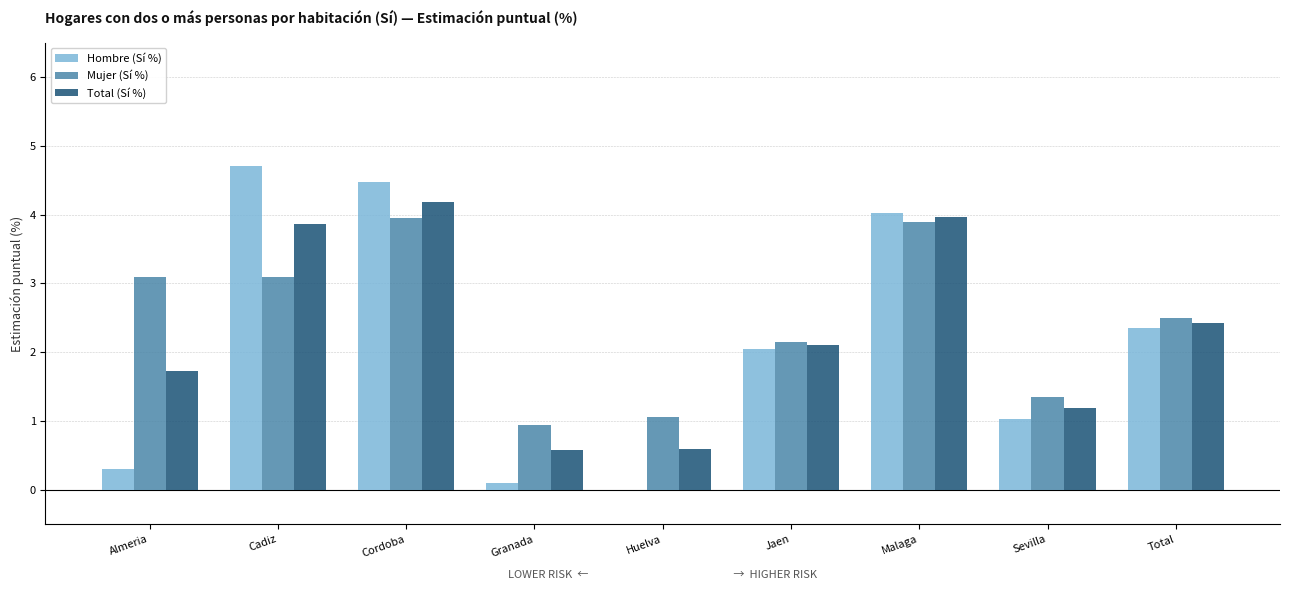

Which label corresponds to the largest value in the chart?

Cadiz